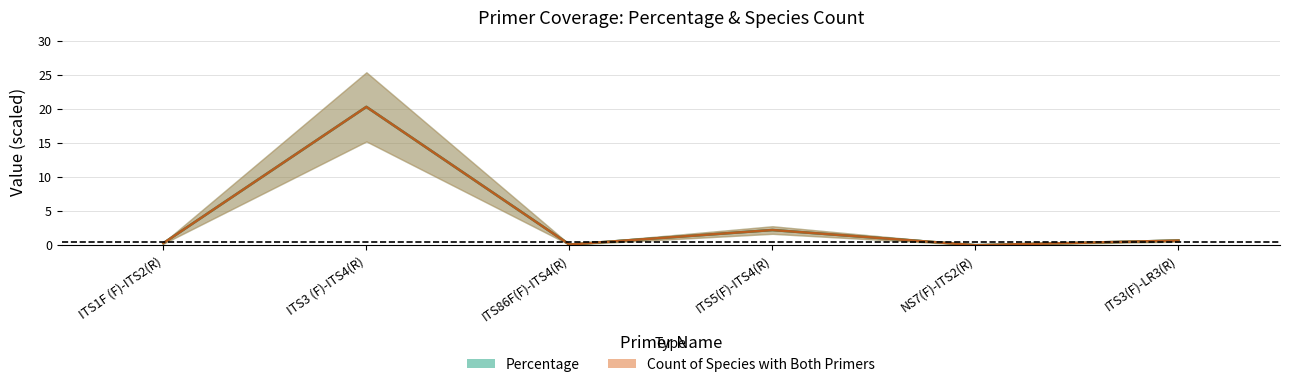

What is the difference between the maximum and minimum values in the Count of Species with Both Primers series?

20.3